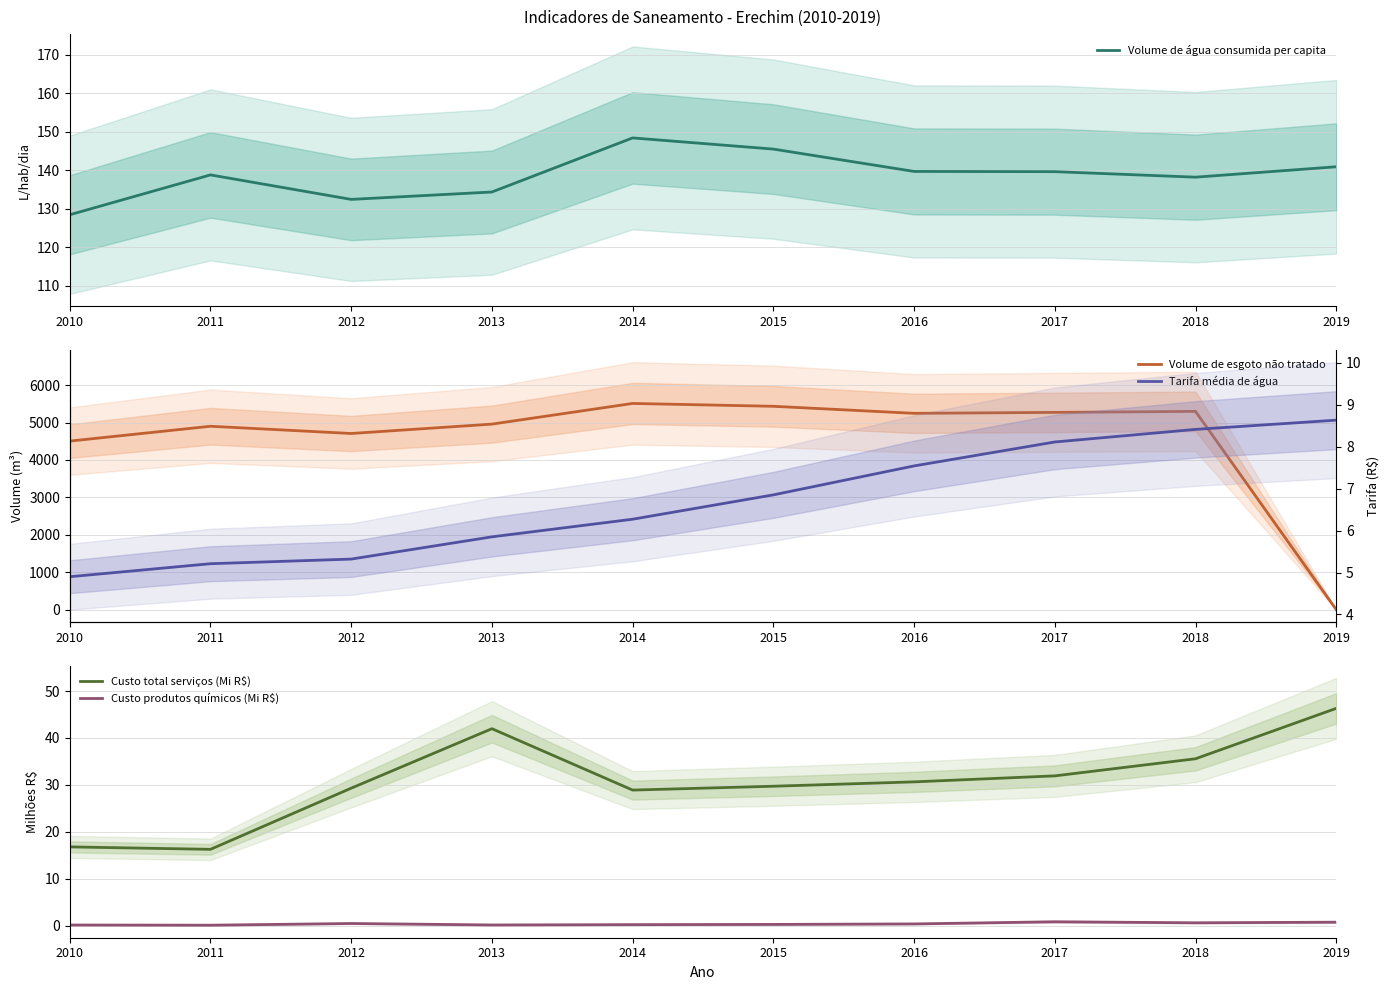

True or false: Volume de água consumida per capita has a value of 140.9 at 2019.

True